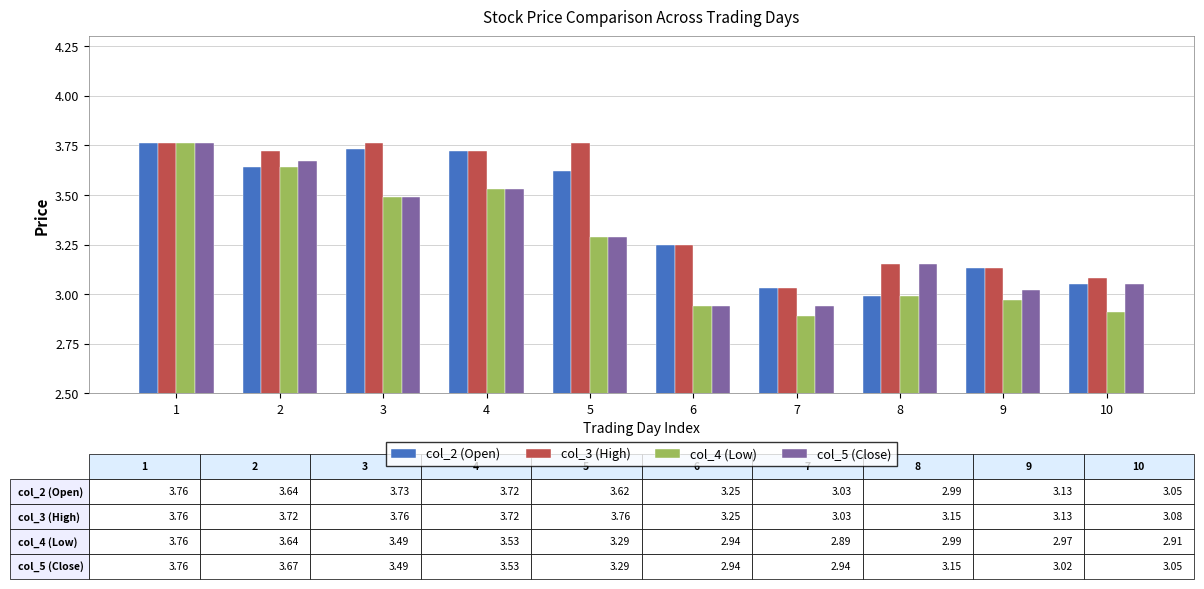

What is the sum of the col_4 (Low) values at 1 and 9?

6.7